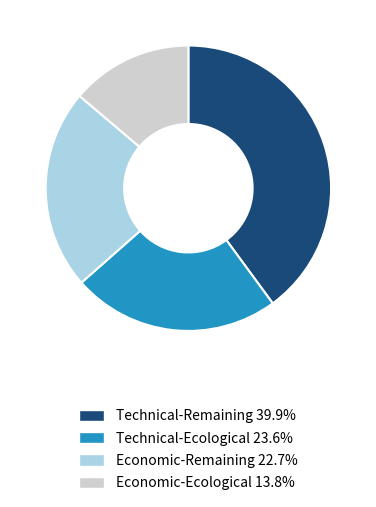

Is there any slice that represents more than half of the pie?

No